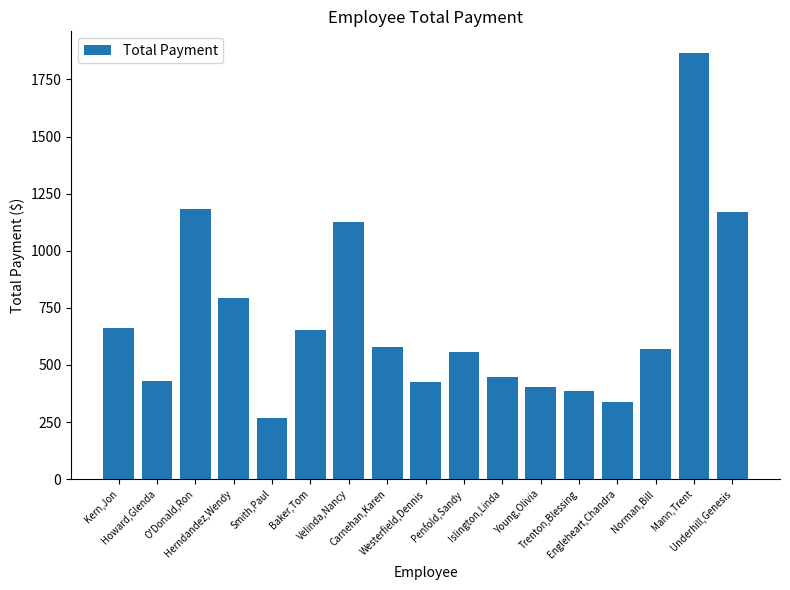

What is the average value?

697.3